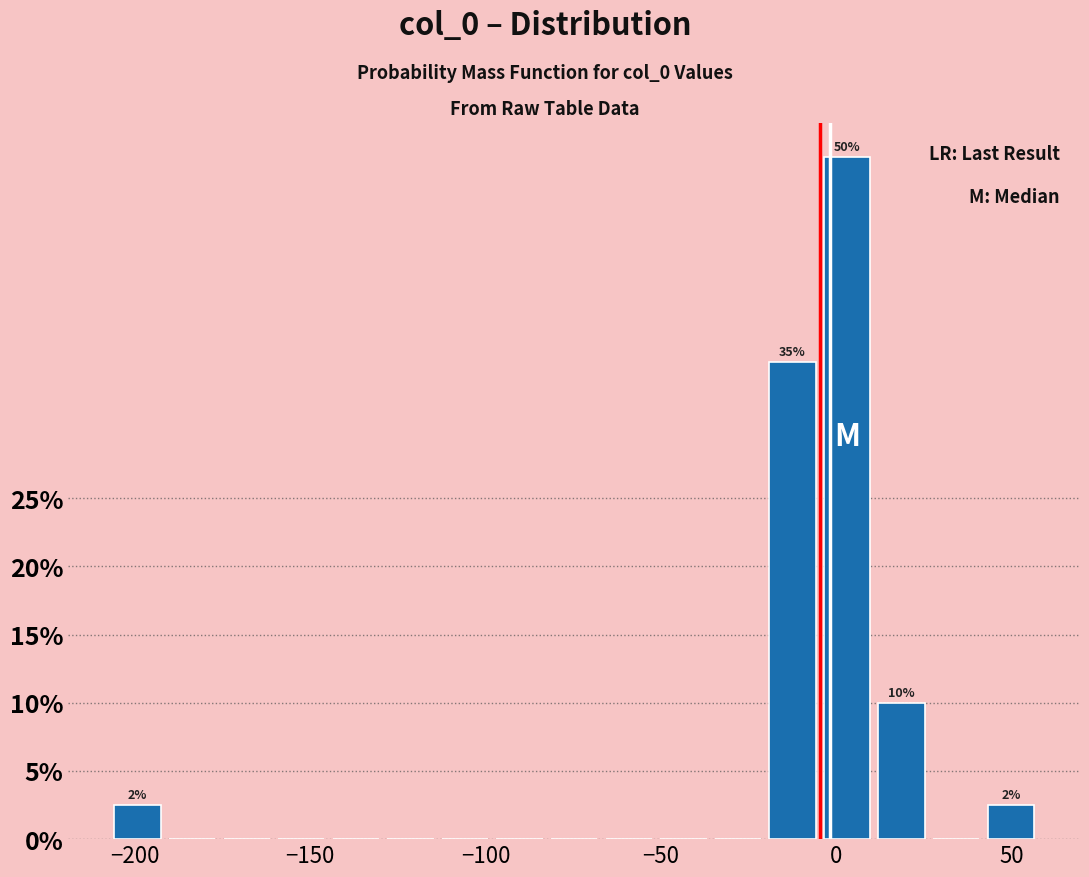

Read against the x-axis, roughly where is the centre of the tallest bar?

5